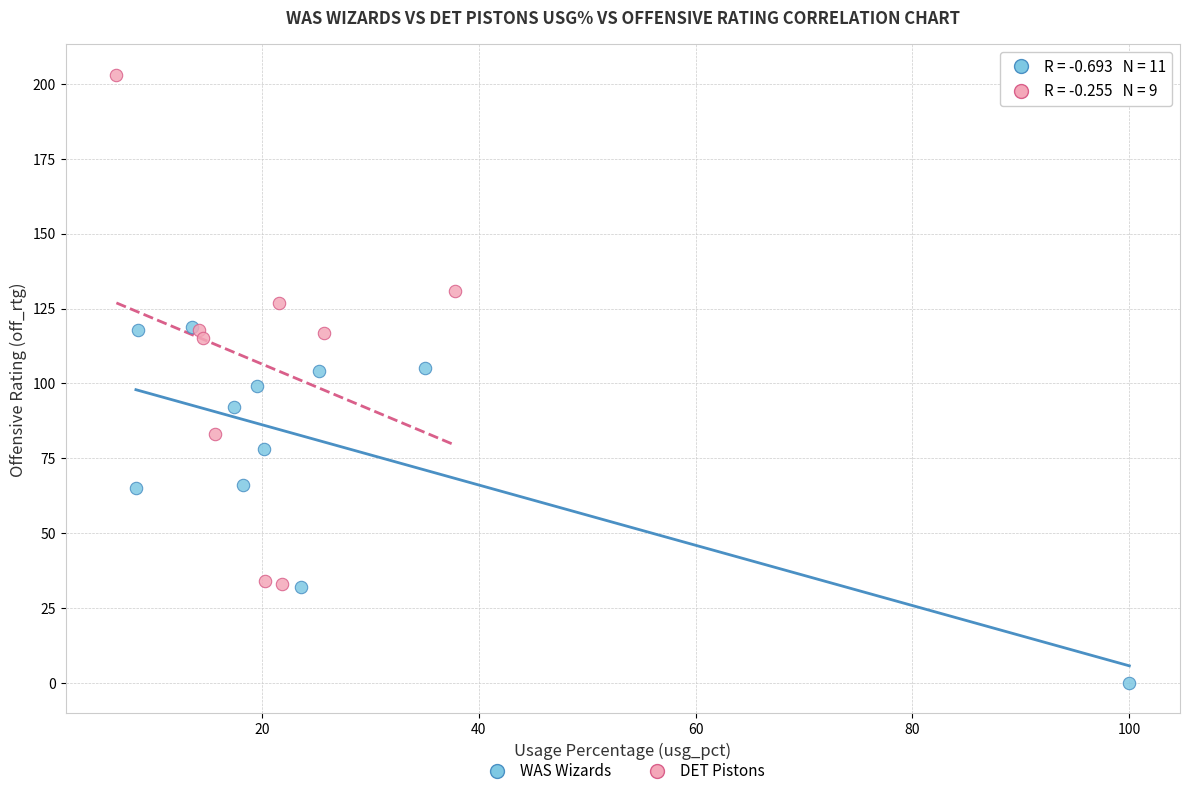

Which series reaches the maximum Y coordinate?

DET Pistons